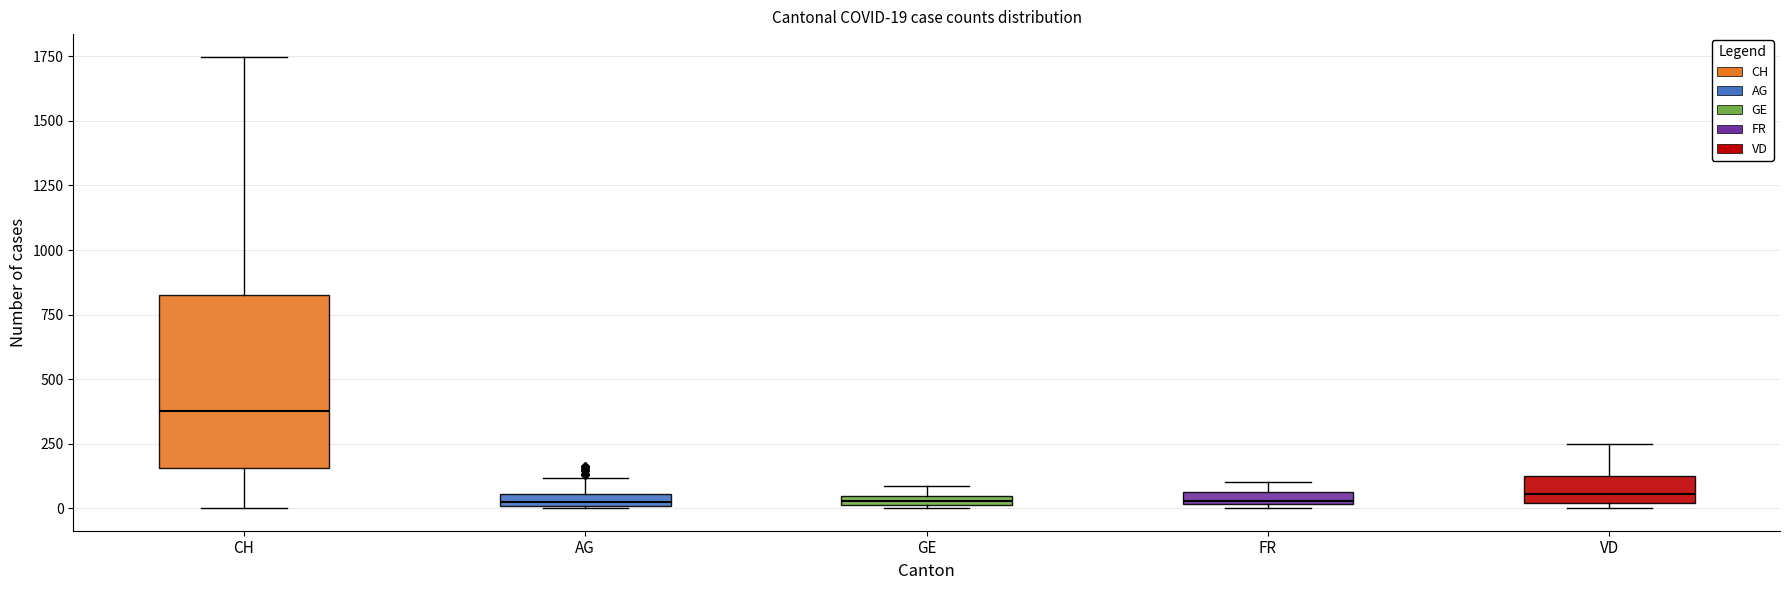

Comparing the boxes themselves (not the whiskers), which one is the tallest?

CH